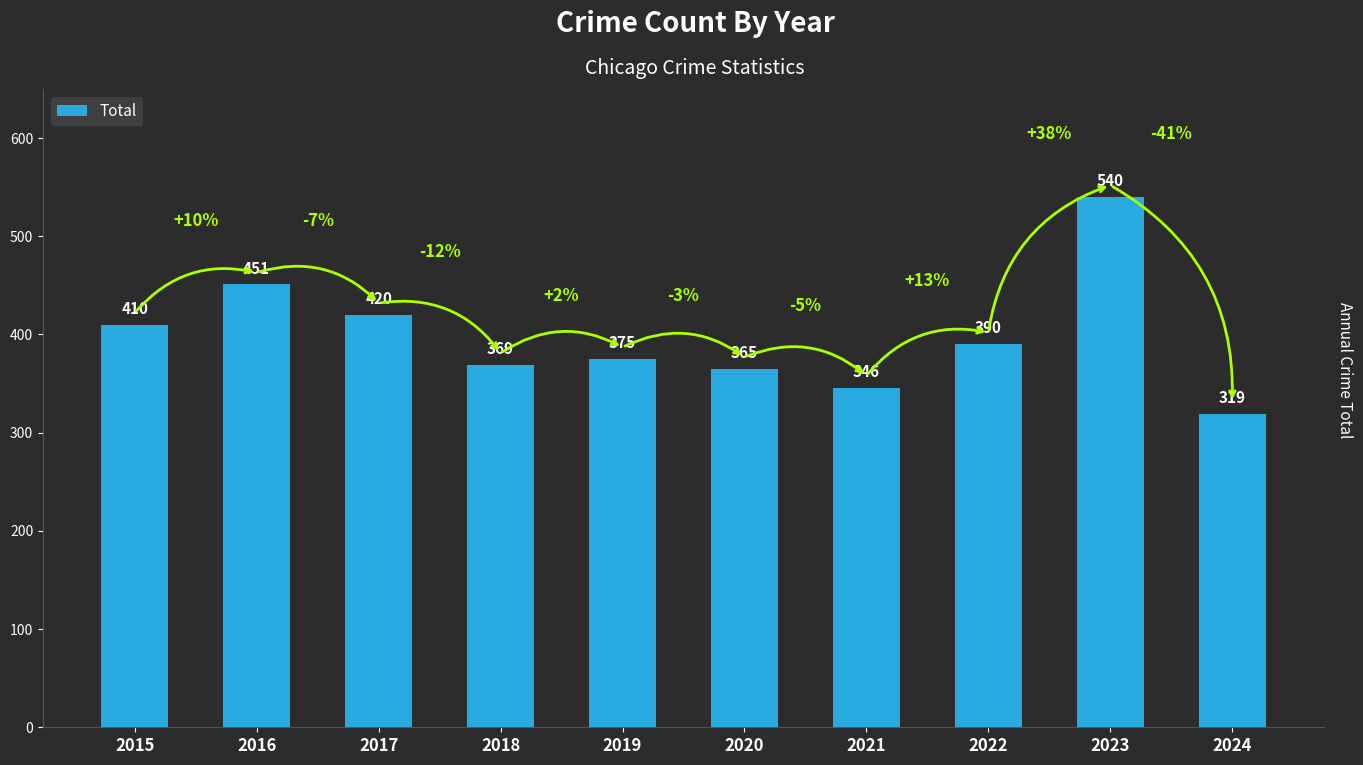

What is the change in value from 2018 to 2021?

-23